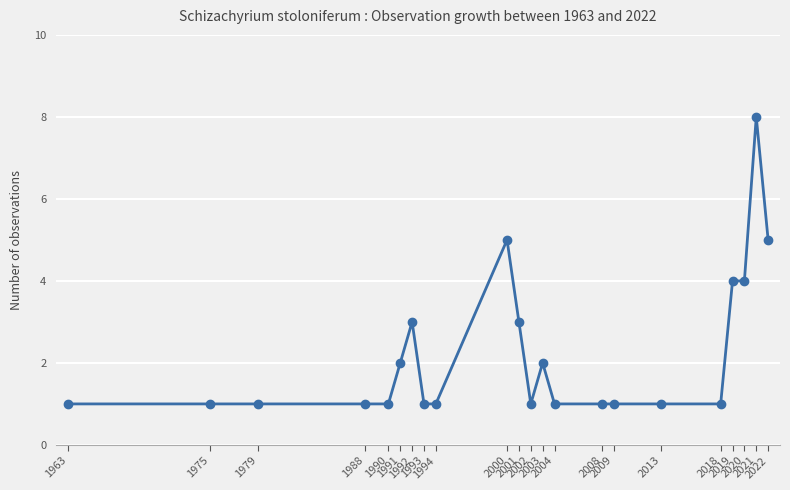

What is the difference between the maximum and second lowest values?

7